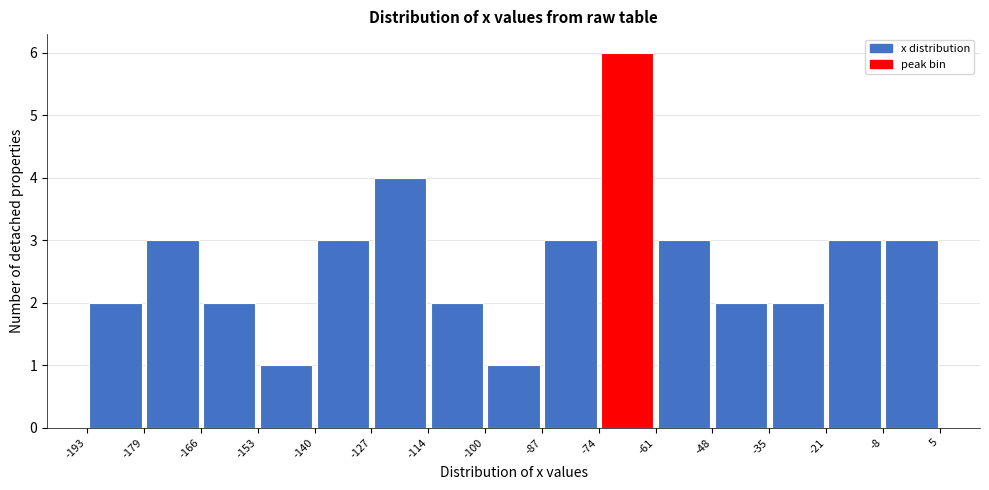

How tall is the bar that spans -114 to -100 on the x-axis? The values are not printed on the chart, so give them approximately, as read against the axis.

2